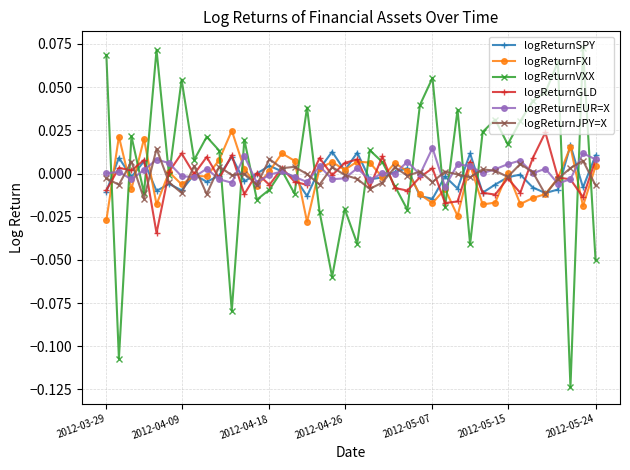

True or false: logReturnFXI has more than 1 interior local peaks.

True